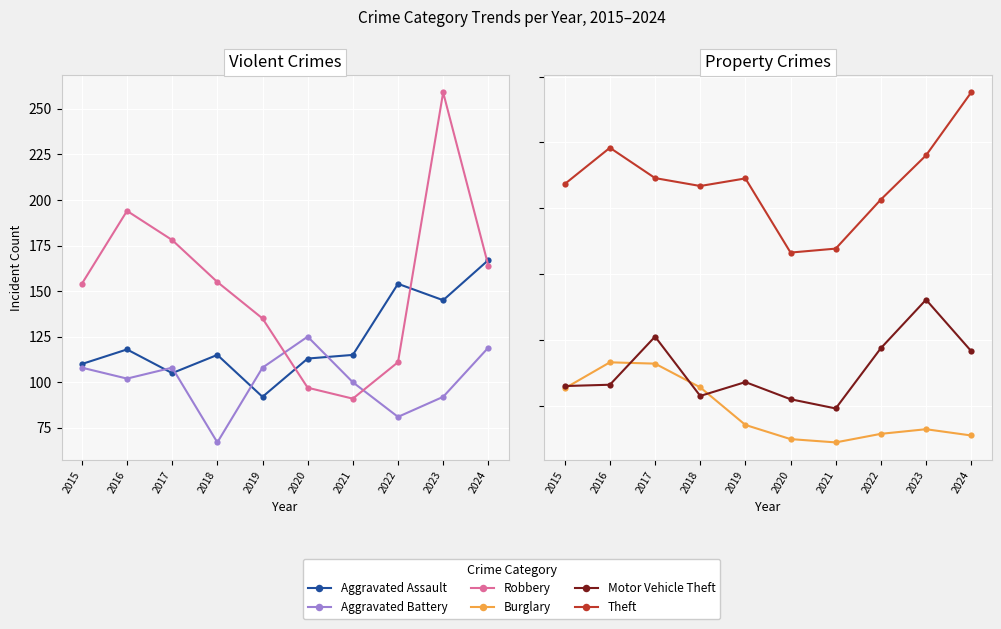

How many data points in Motor Vehicle Theft are less than 273?

5